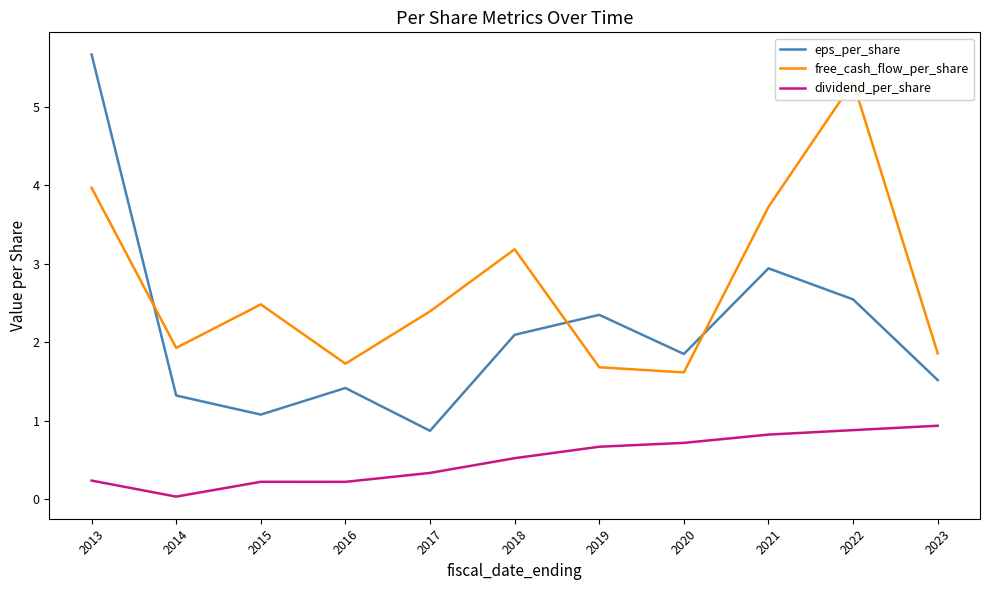

Reading left to right, transcribe all the data shown in this chart.

eps_per_share: 2013=5.7	2014=1.3	2015=1.1	2016=1.4	2017=0.9	2018=2.1	2019=2.4	2020=1.9	2021=2.9	2022=2.5	2023=1.5
free_cash_flow_per_share: 2013=4.0	2014=1.9	2015=2.5	2016=1.7	2017=2.4	2018=3.2	2019=1.7	2020=1.6	2021=3.7	2022=5.3	2023=1.9
dividend_per_share: 2013=0.2	2014=0.0	2015=0.2	2016=0.2	2017=0.3	2018=0.5	2019=0.7	2020=0.7	2021=0.8	2022=0.9	2023=0.9